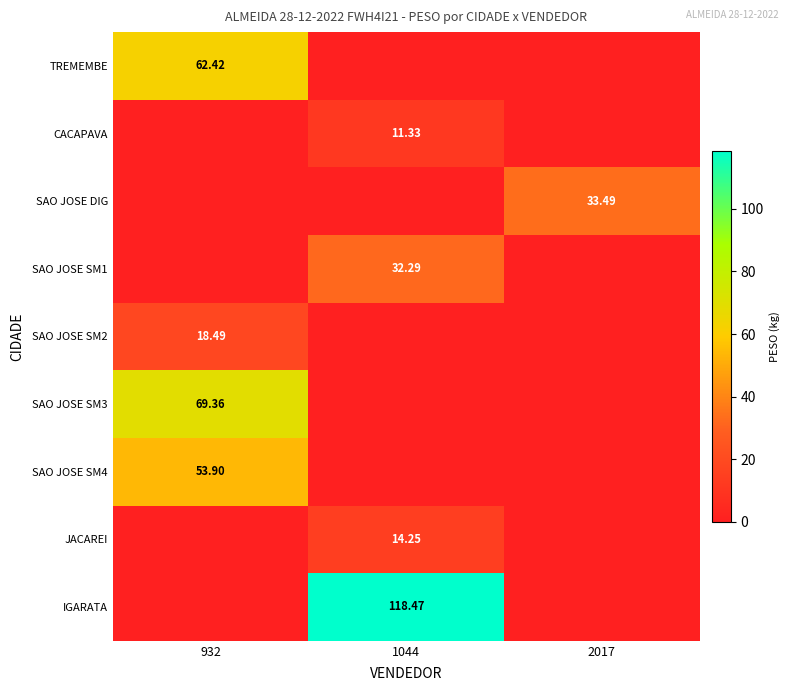

Is the value of SAO JOSE SM2 at 932 greater than the value of TREMEMBE at 932?

No